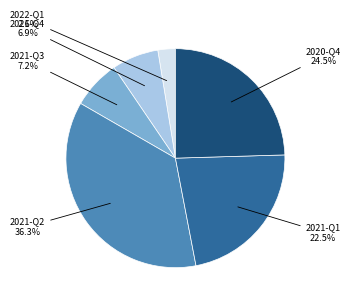

Is 2021-Q2 the majority of the pie?

No